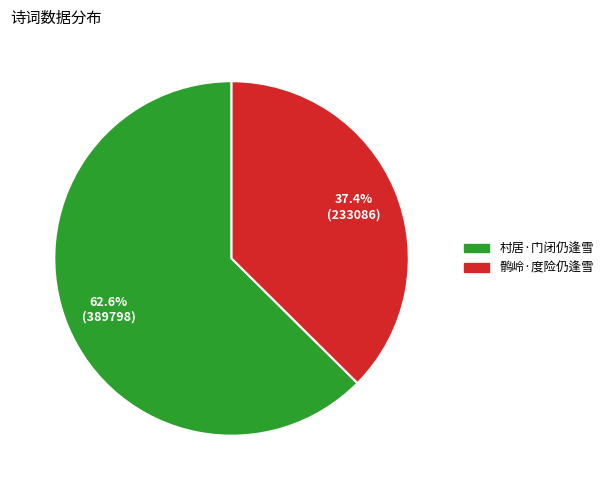

Rank the categories by value from lowest to highest.

鹘岭·度险仍逢雪, 村居·门闭仍逢雪